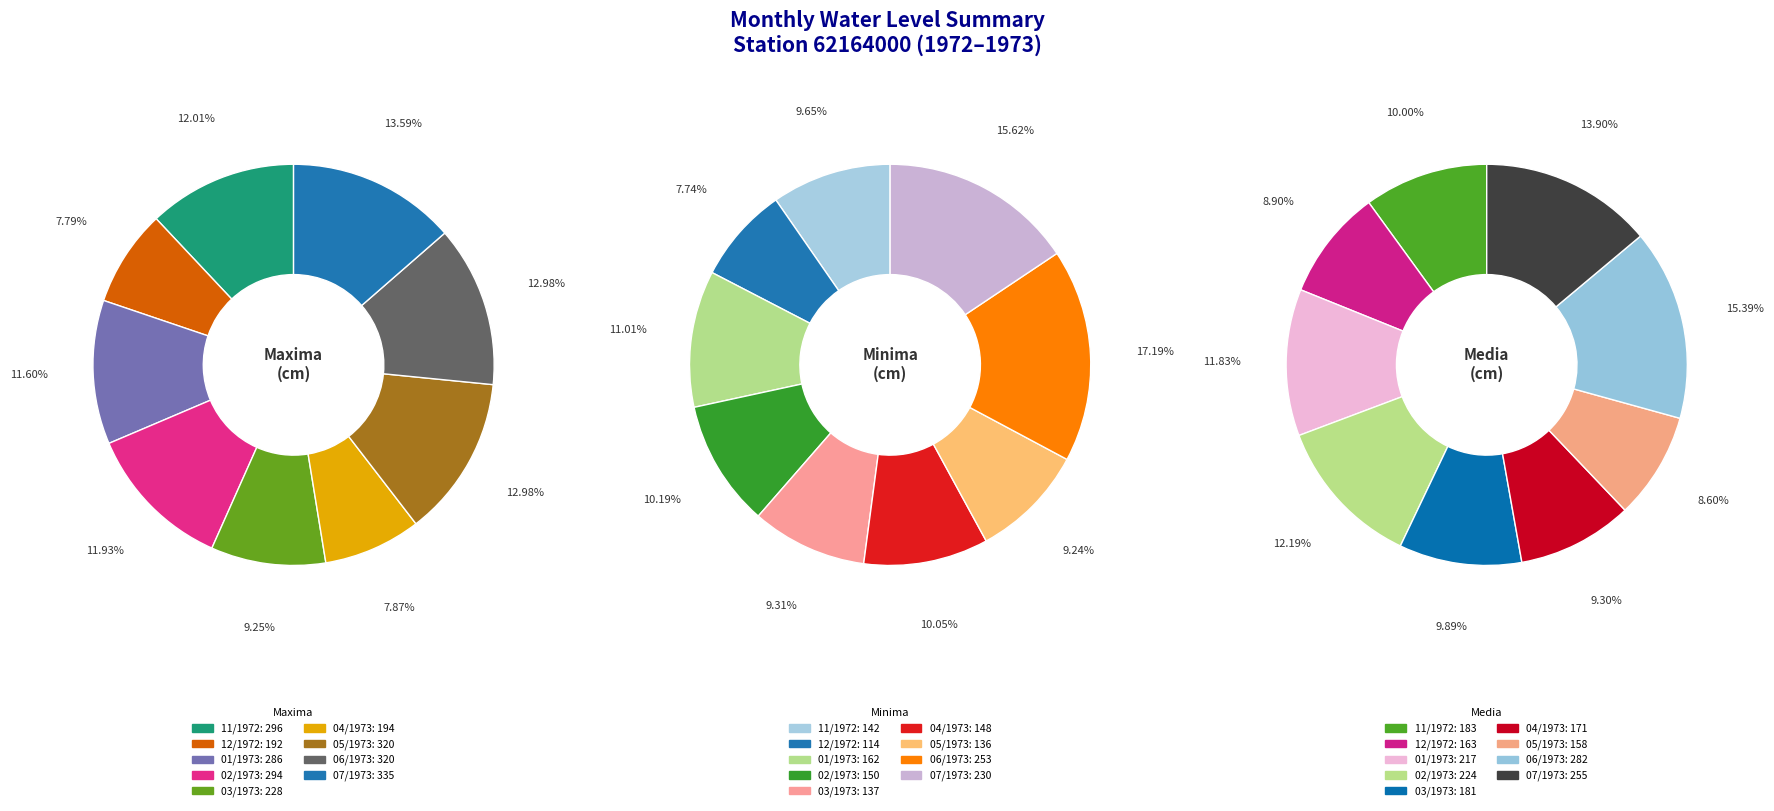

Which series has the widest spread of values?

Maxima